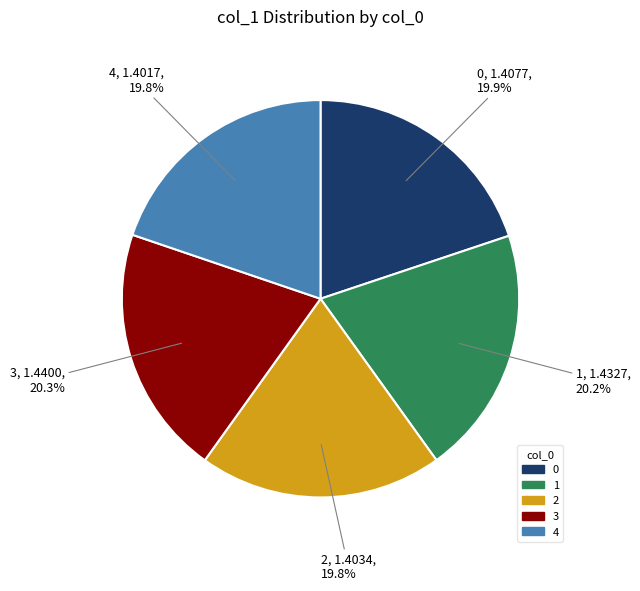

How many segments does this pie chart have?

5